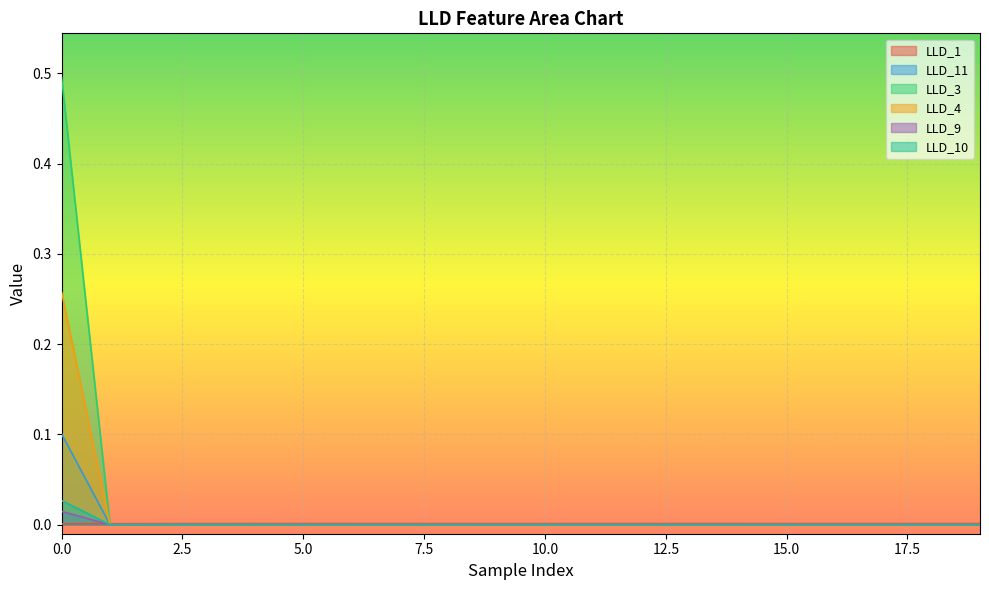

Where is LLD_10 nearest to the value 0?

1